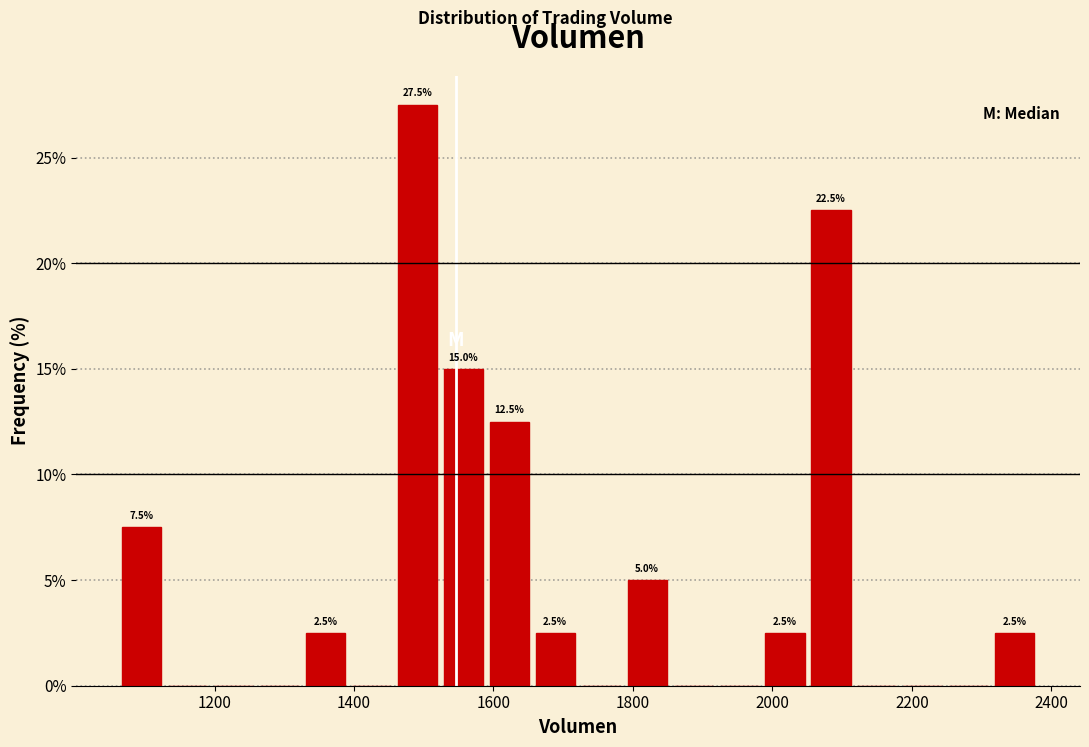

Around what value on the x-axis is the tallest bar? Give the approximate position of its centre, as read against the axis.

1500